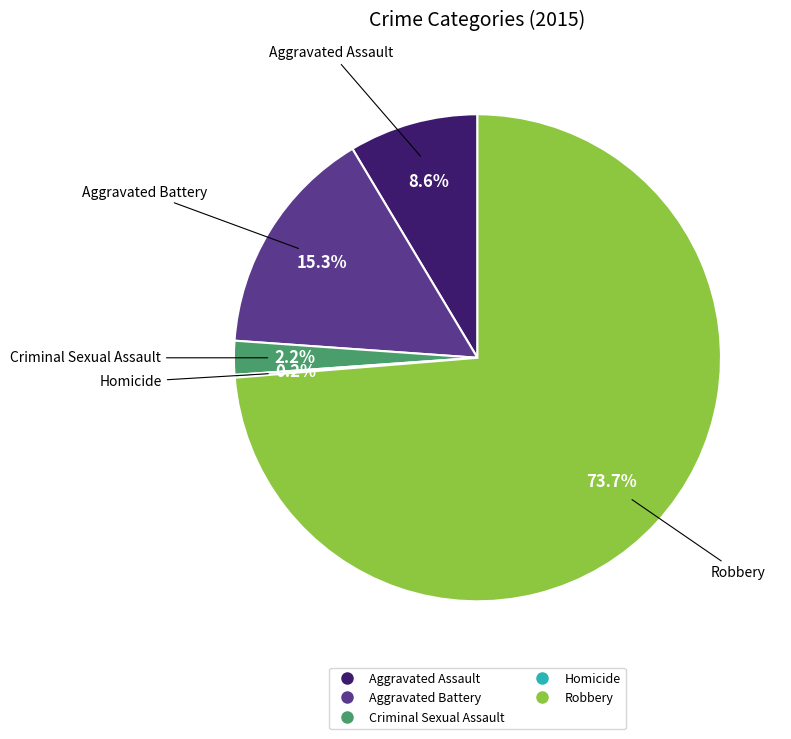

To the nearest percent, what portion does Aggravated Assault represent?

9%